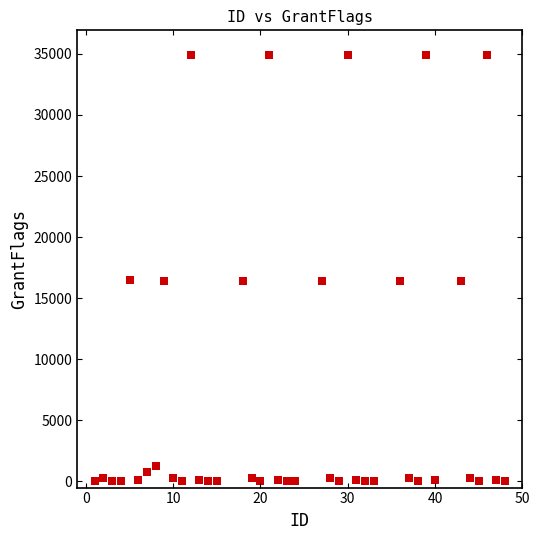

What is the range of Y values (max minus min)?

34921